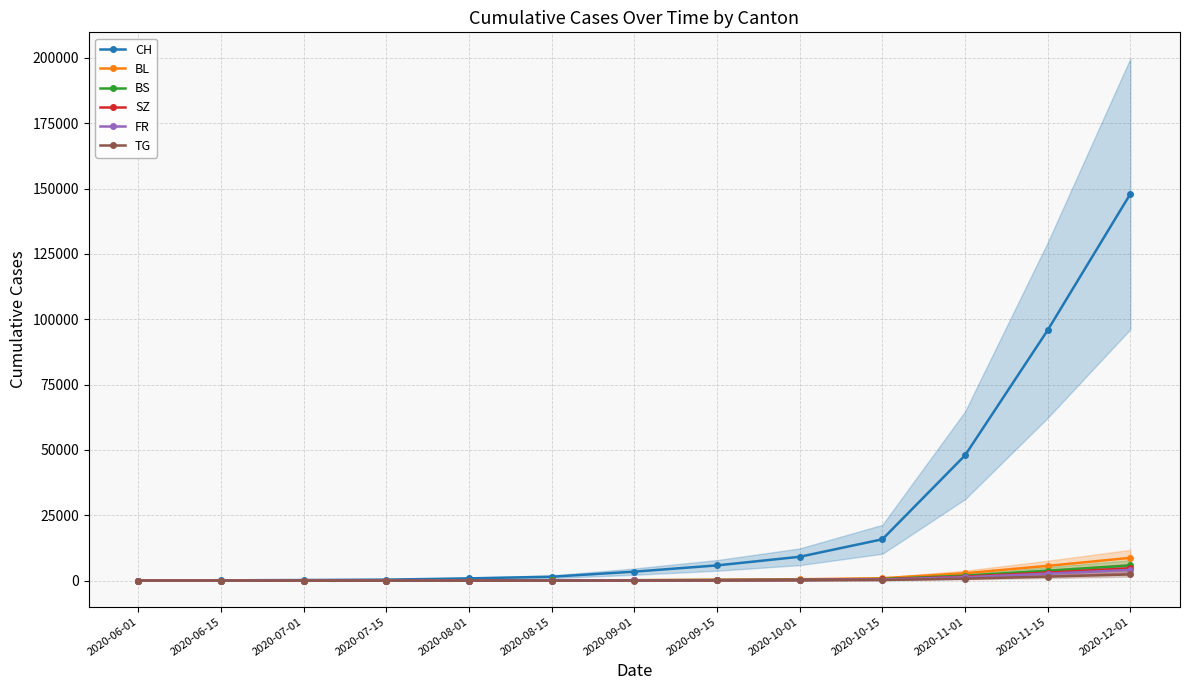

True or false: BS has a value of 71 at 2020-08-15.

True